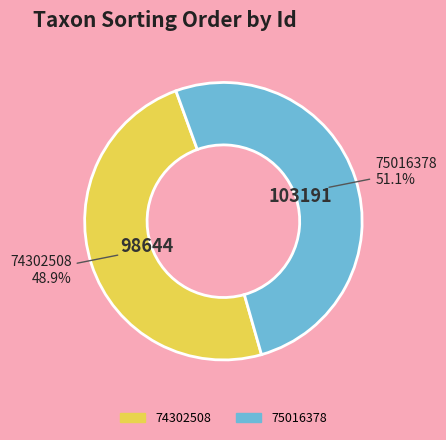

To the nearest percent, what is the combined percentage of 75016378 and 74302508?

100%